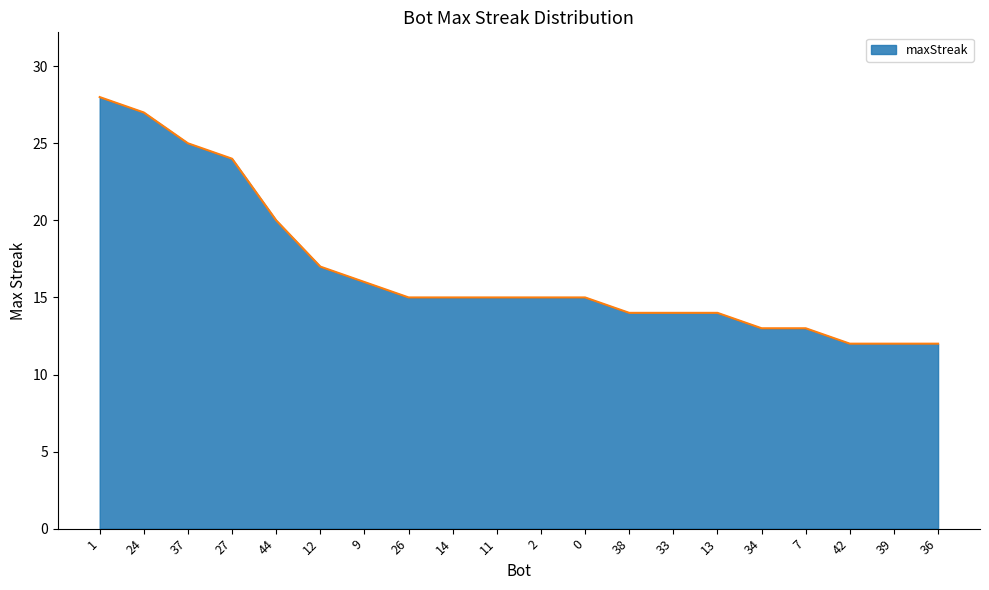

How many lines are shown in the chart?

1